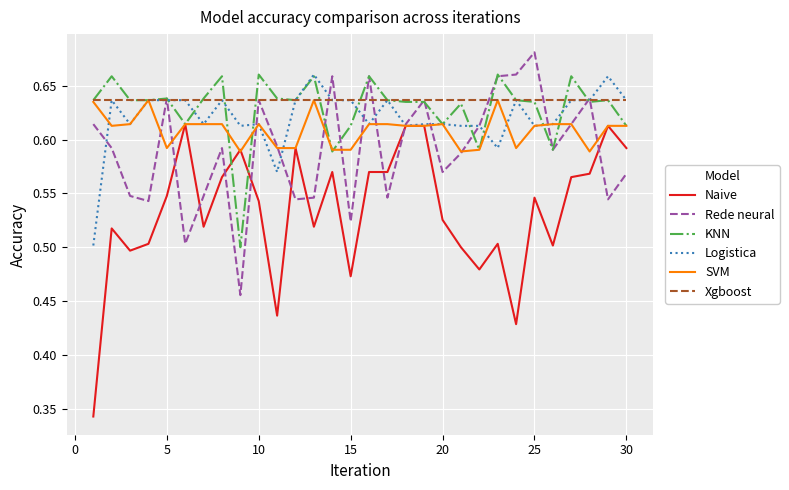

Which series has the widest spread of values?

Naive